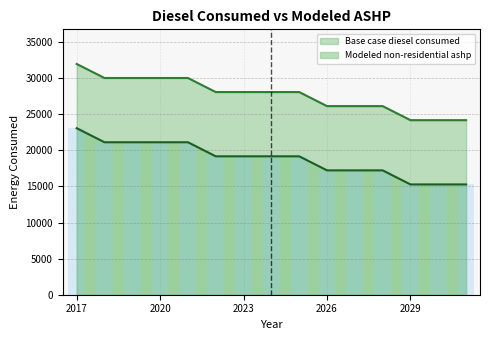

At which label does Base case diesel consumed reach its peak?

2017